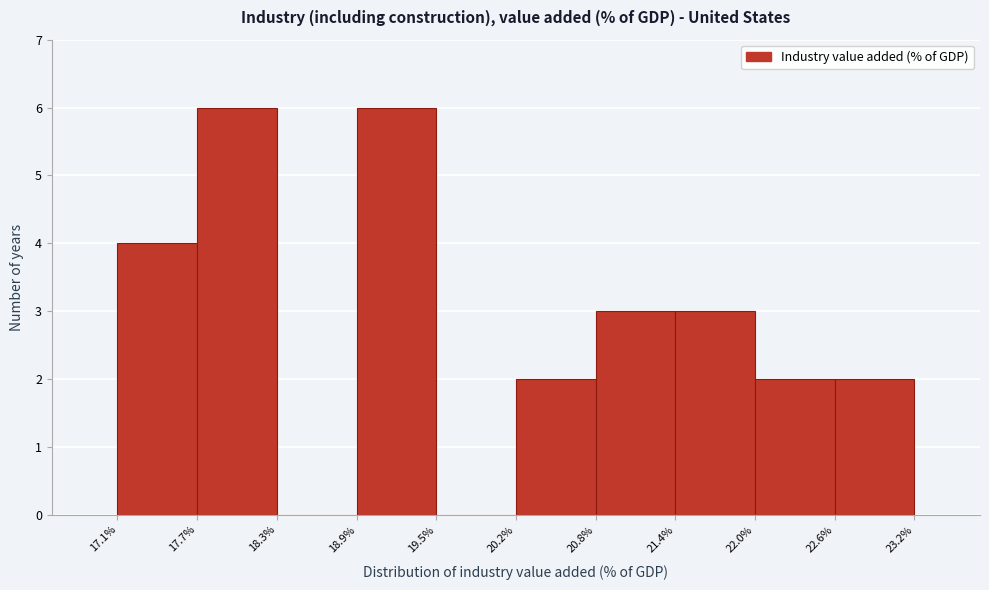

Reading left to right, list every bar in this chart as the range it spans on the x-axis followed by its height. The values are not printed on the chart, so give them approximately, as read against the axis.

17.1% to 17.7%: 4
17.7% to 18.3%: 6
18.3% to 18.9%: 0
18.9% to 19.5%: 6
19.5% to 20.2%: 0
20.2% to 20.8%: 2
20.8% to 21.4%: 3
21.4% to 22.0%: 3
22.0% to 22.6%: 2
22.6% to 23.2%: 2